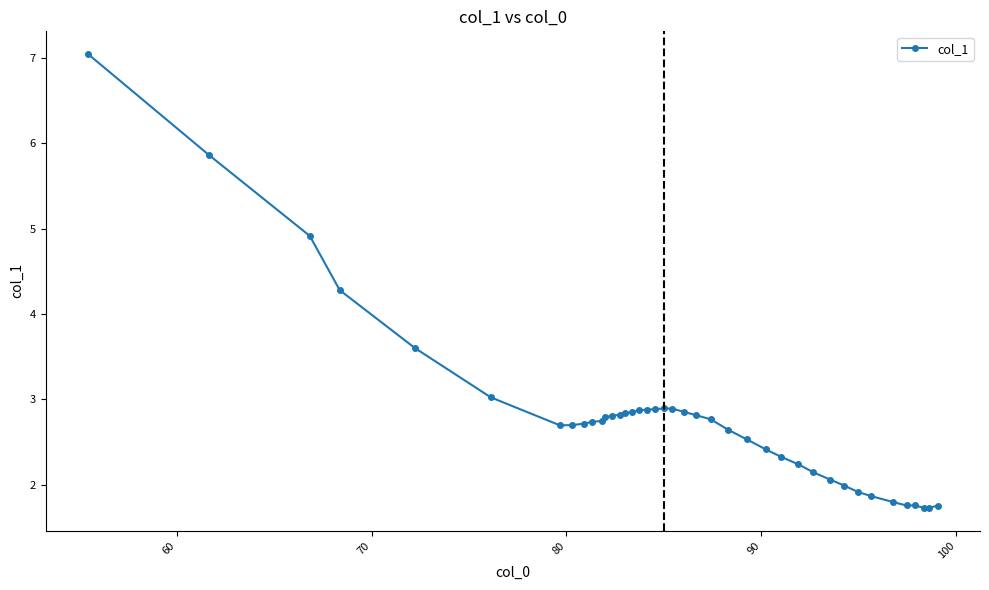

How many lines are shown in the chart?

1